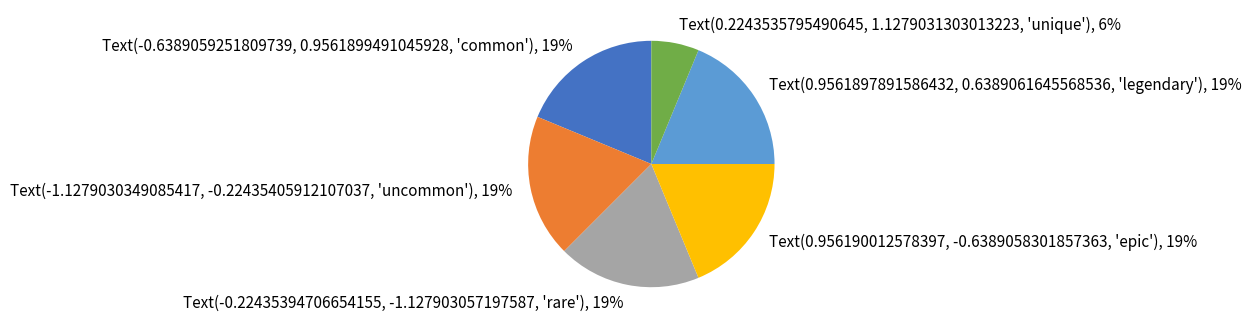

To the nearest percent, what is the average slice percentage?

17%